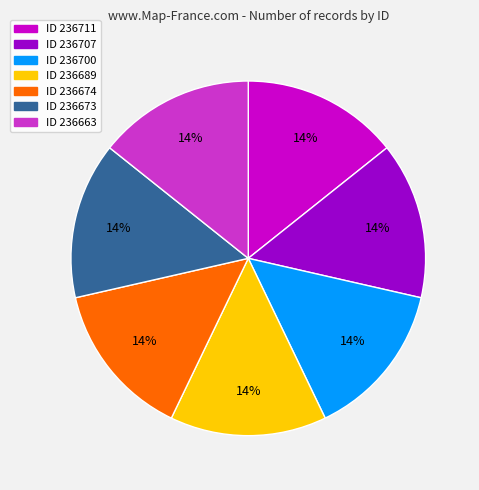

Is there any slice that represents more than half of the pie?

No